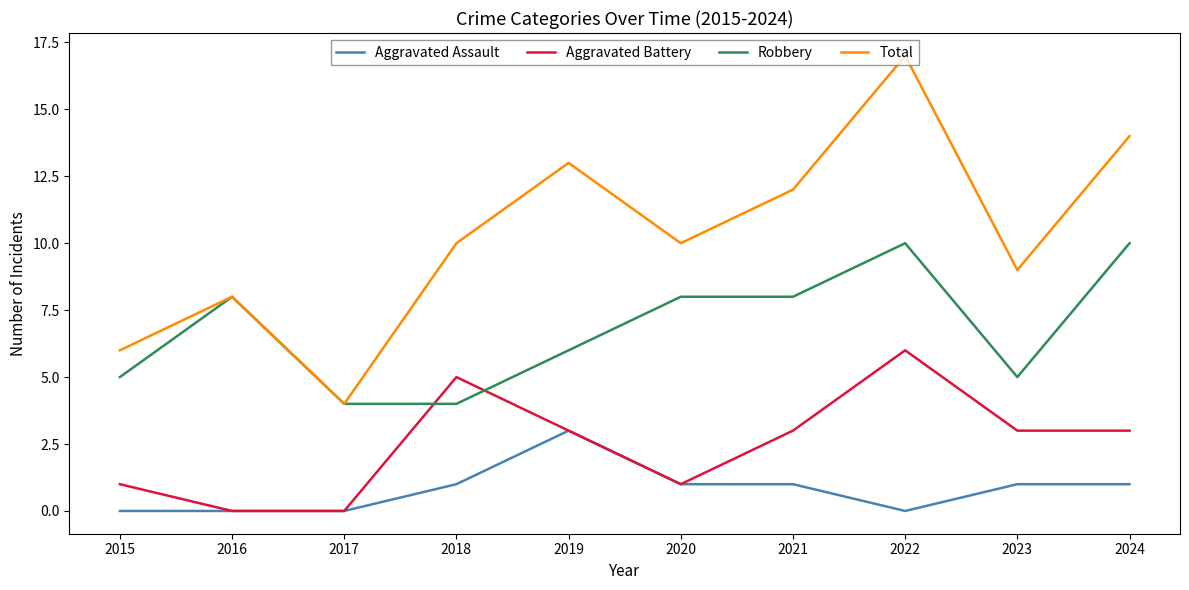

What are all the series names shown in the legend?

Aggravated Assault, Aggravated Battery, Robbery, Total